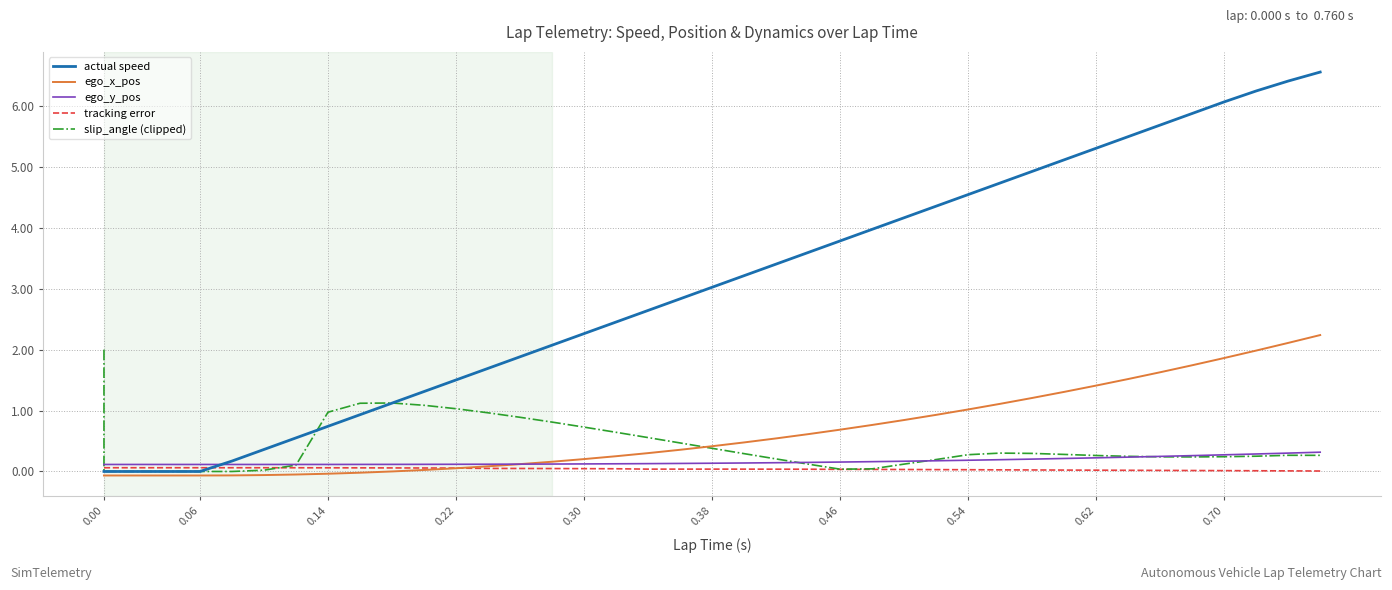

What position from the left is 0.46?

7